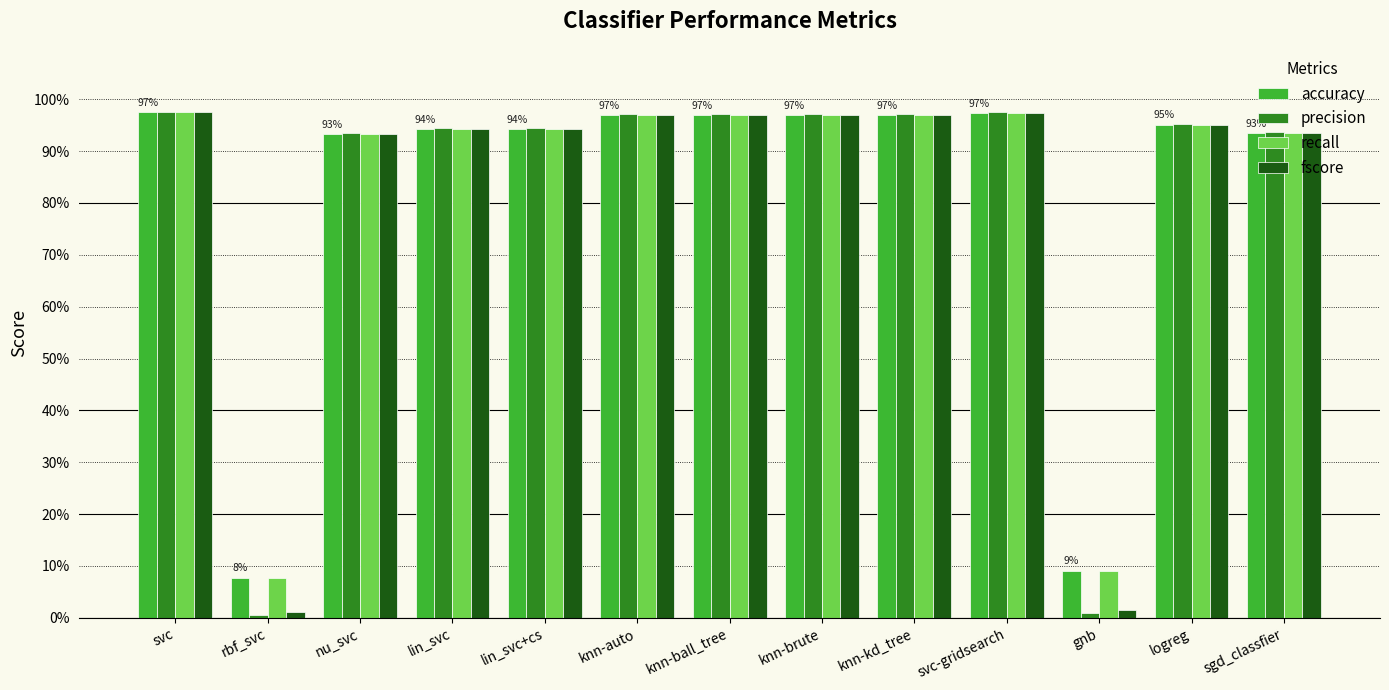

What is the difference between the maximum and minimum values in the recall series?

0.9